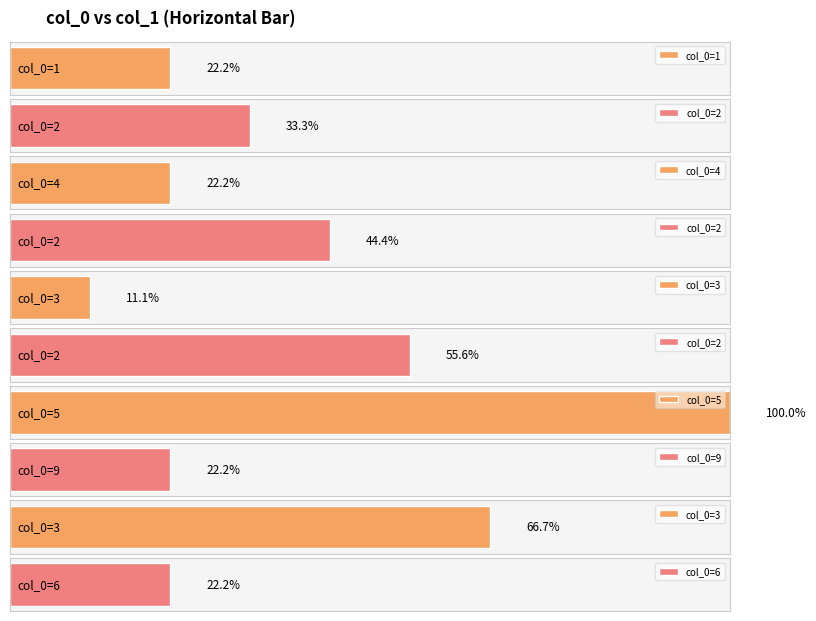

Rank the categories by value from lowest to highest.

3, 1, 4, 9, 6, 2, 2, 2, 3, 5